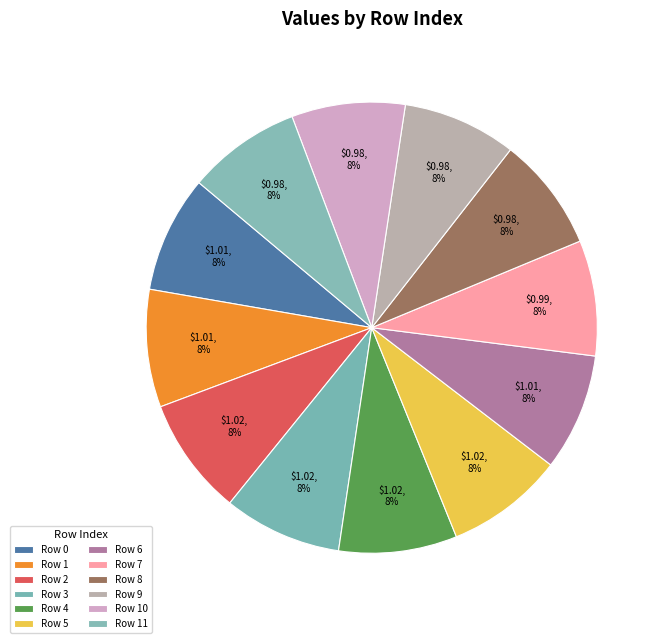

What is the largest slice in the pie chart?

4